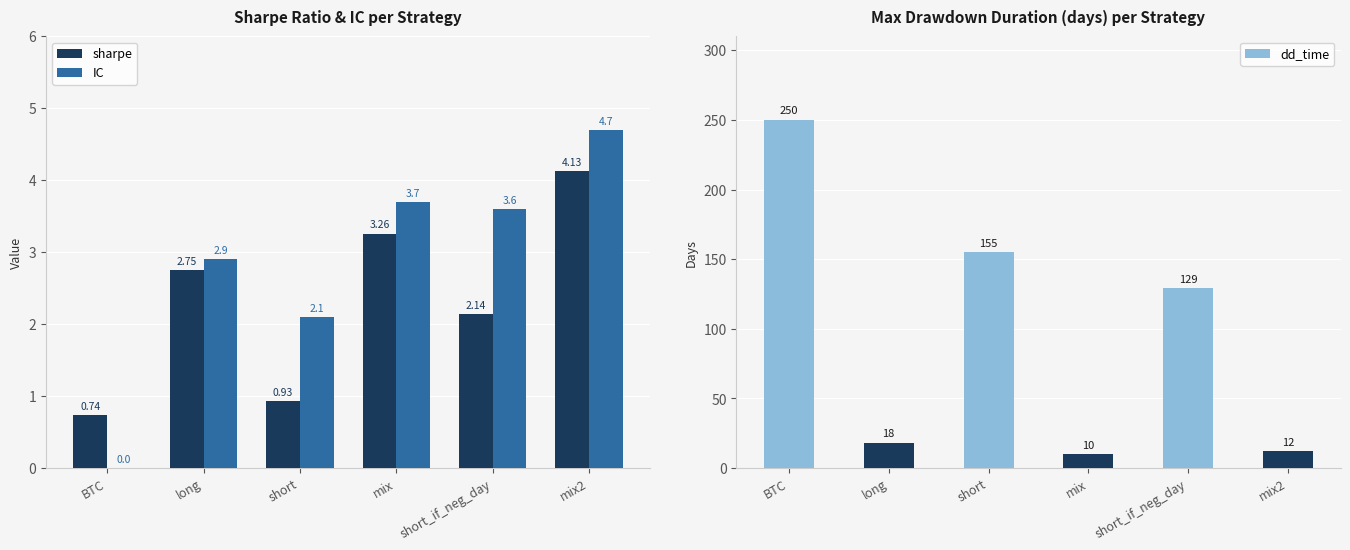

Which series has the largest total across all categories?

dd_time